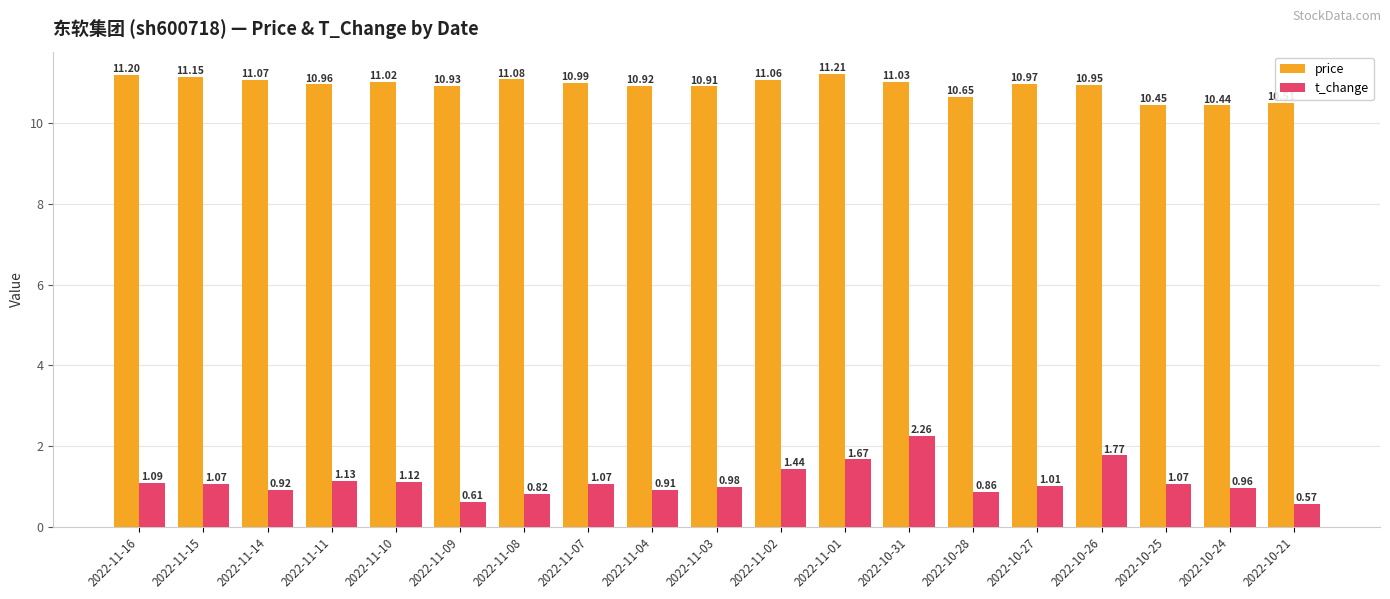

What is the difference between the second highest and minimum values in the t_change series?

1.2